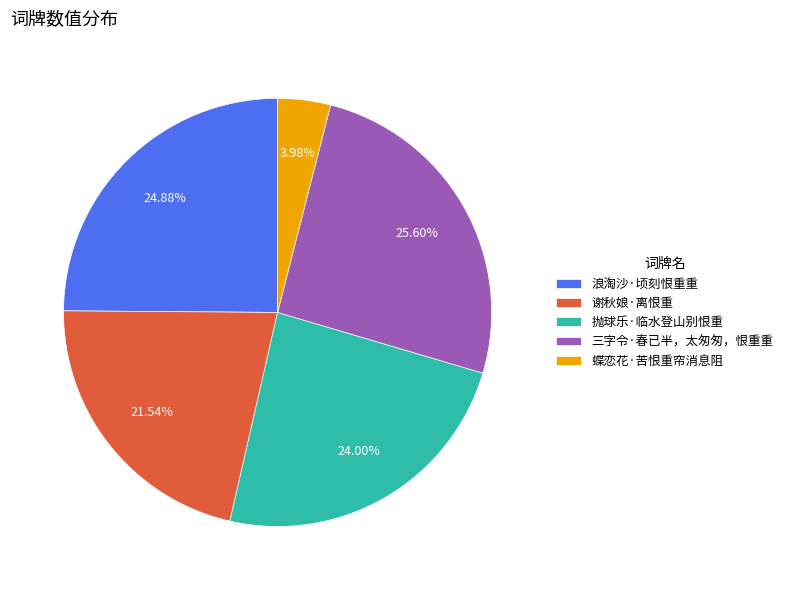

How many segments does this pie chart have?

5